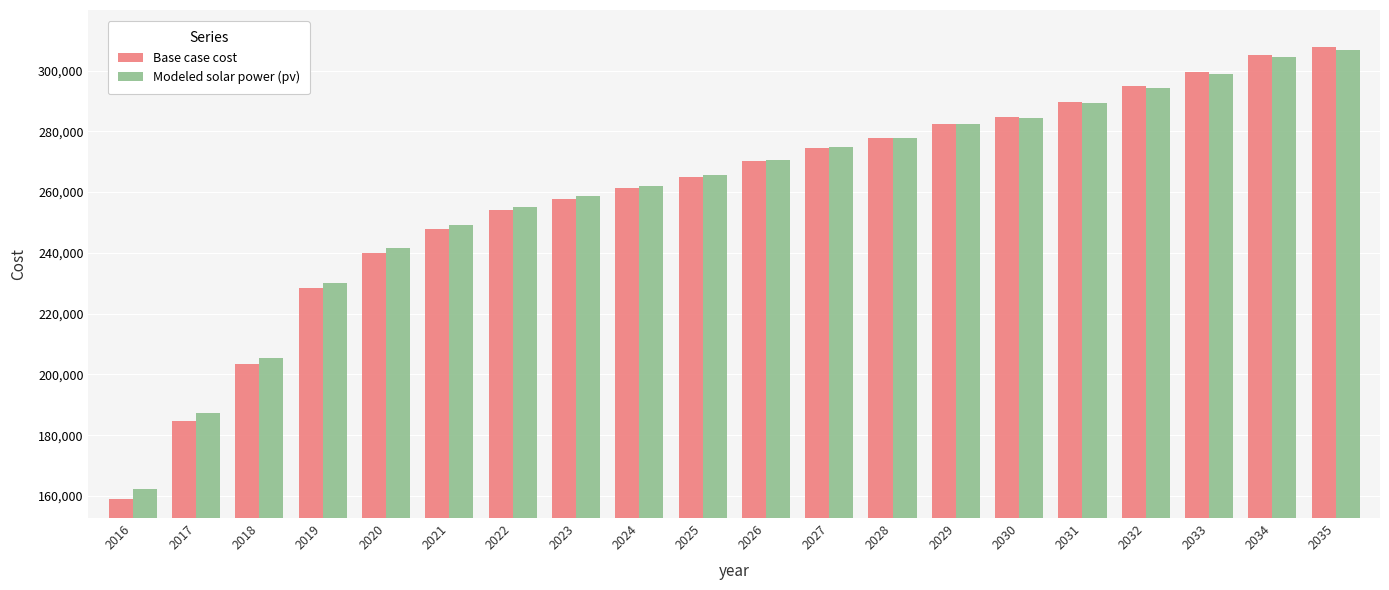

The Base case cost series shows 274406.7 at 2027. True or false?

True